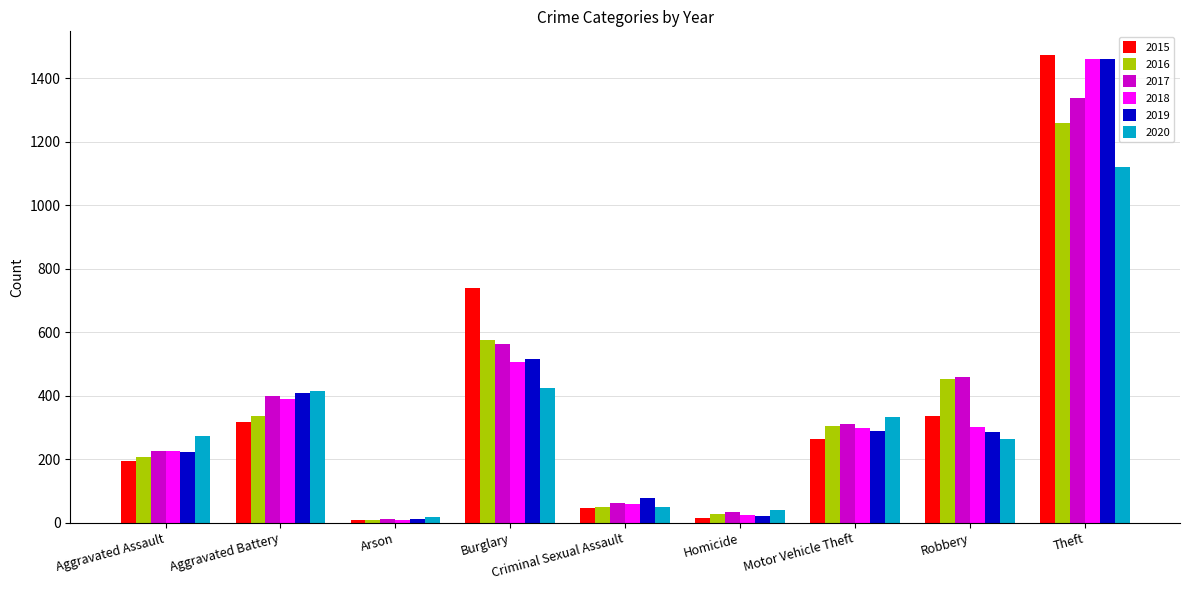

What is the total value across all series at Motor Vehicle Theft?

1800